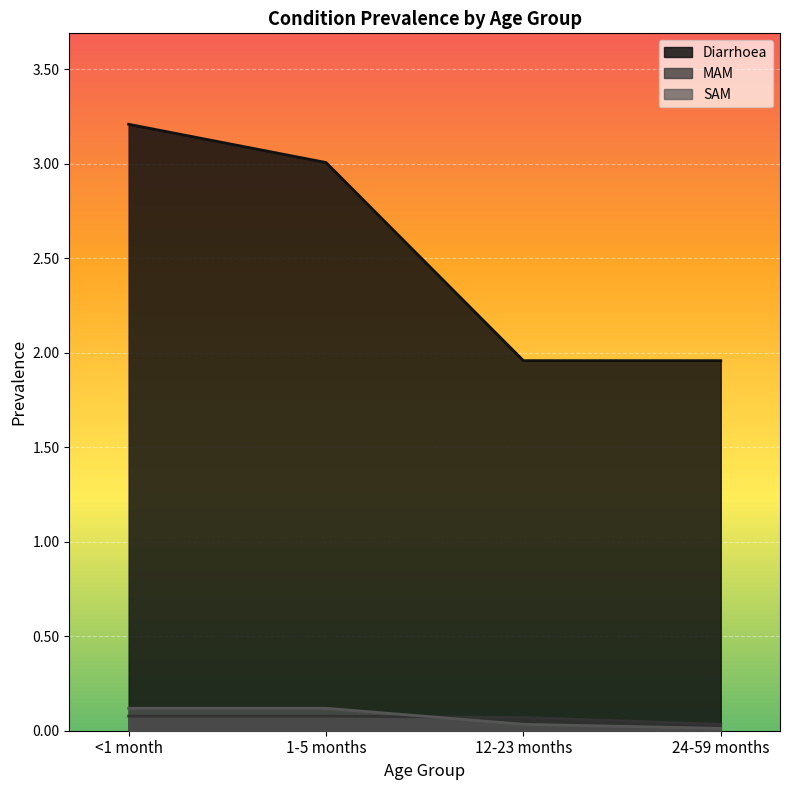

Between 24-59 months and 12-23 months, which is larger?

24-59 months